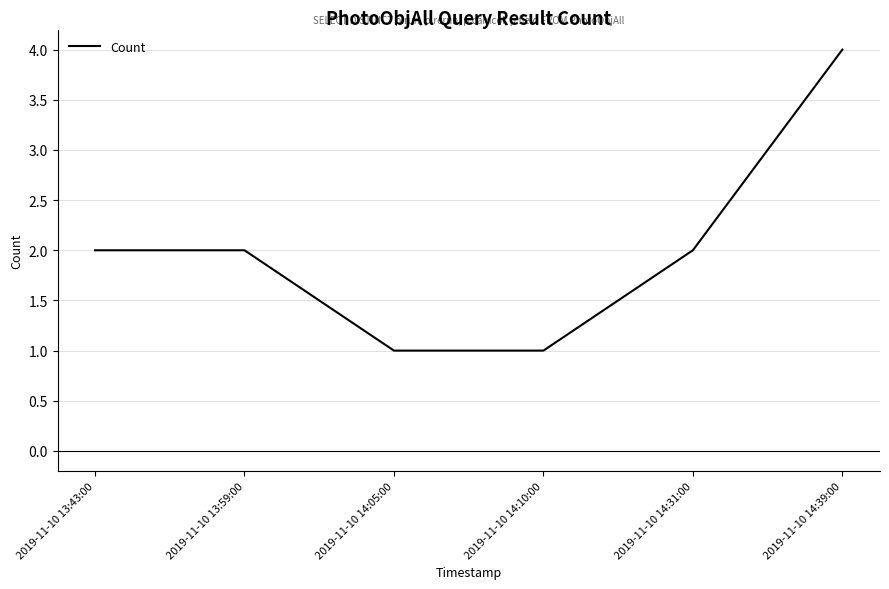

How many series are shown in this chart?

1